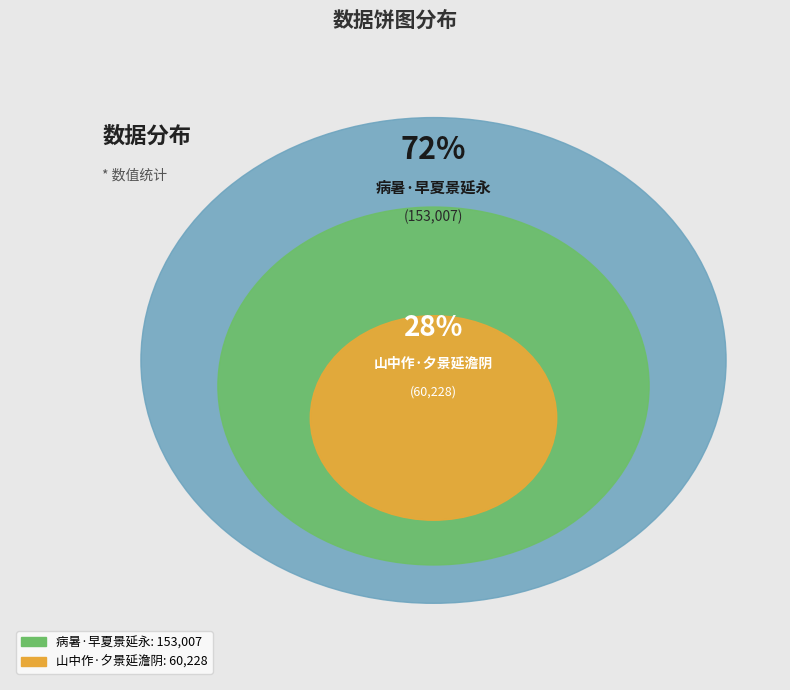

True or false: 山中作·夕景延澹阴 accounts for 43% of the total.

False